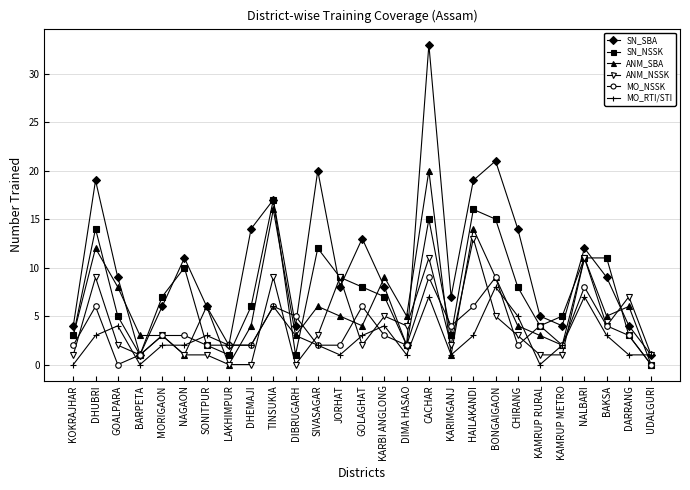

Where does the SN_NSSK series first go above 7?

DHUBRI